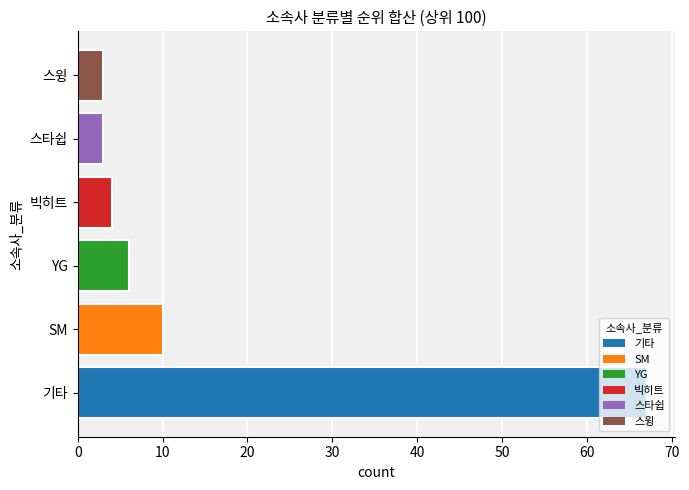

At which label is the value closest to 35?

SM